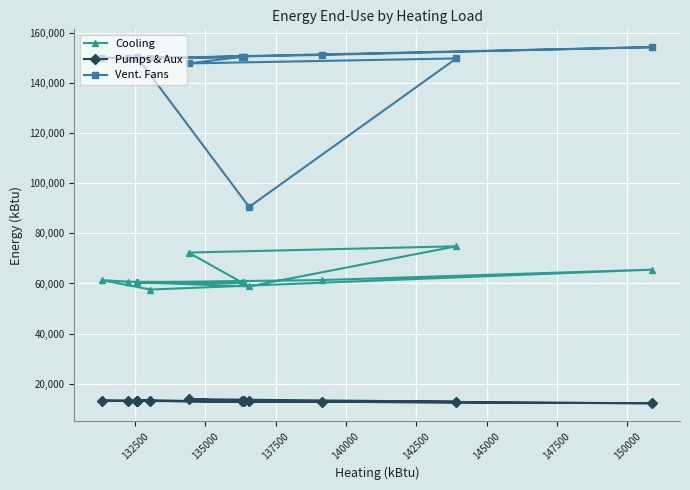

True or false: Cooling and Vent. Fans intersect in this chart.

False